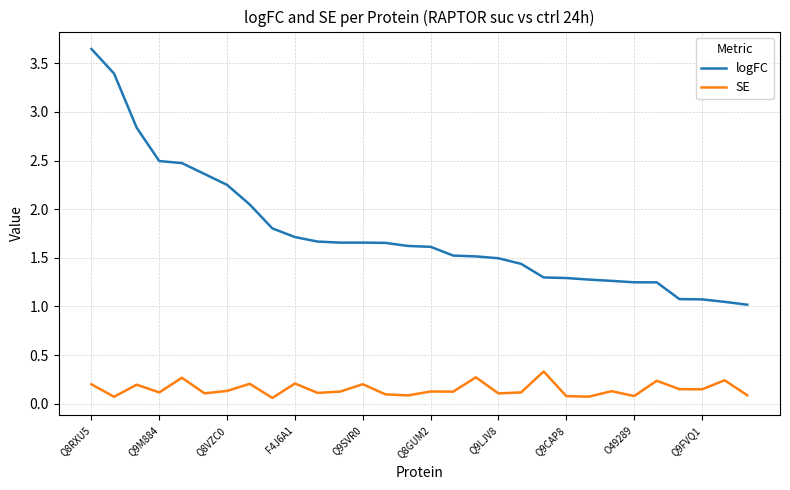

List the series in order of their peak value, lowest first.

SE, logFC